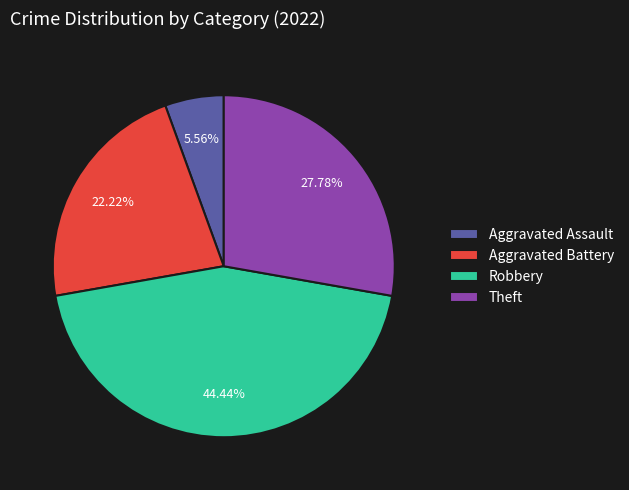

Rank the categories by value from lowest to highest.

Aggravated Assault, Aggravated Battery, Theft, Robbery